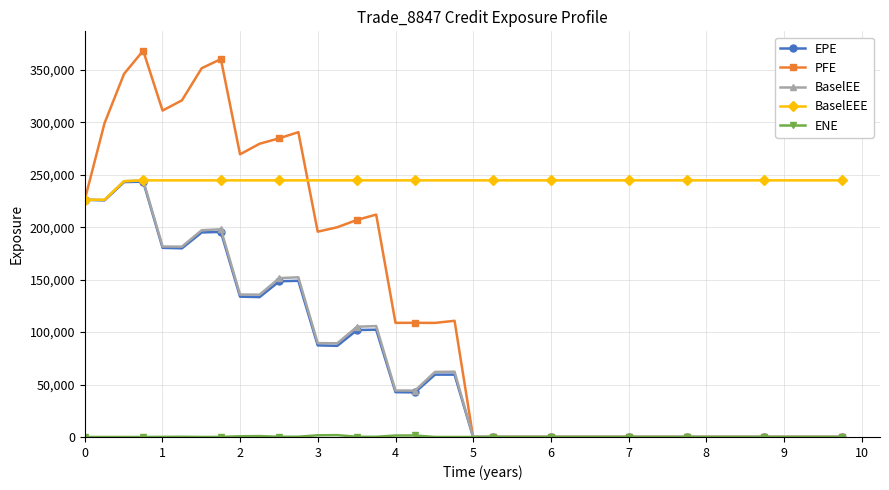

What is the value of the EPE point at the 5th from the left?

180376.0